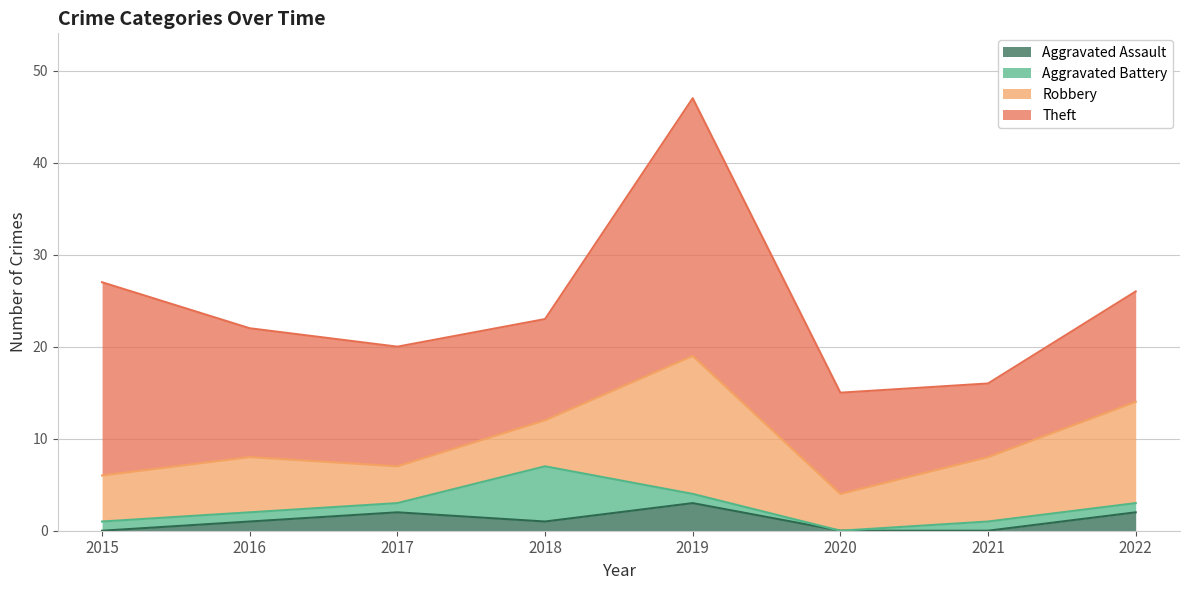

Is it true that Aggravated Assault equals 1 at 2016?

True